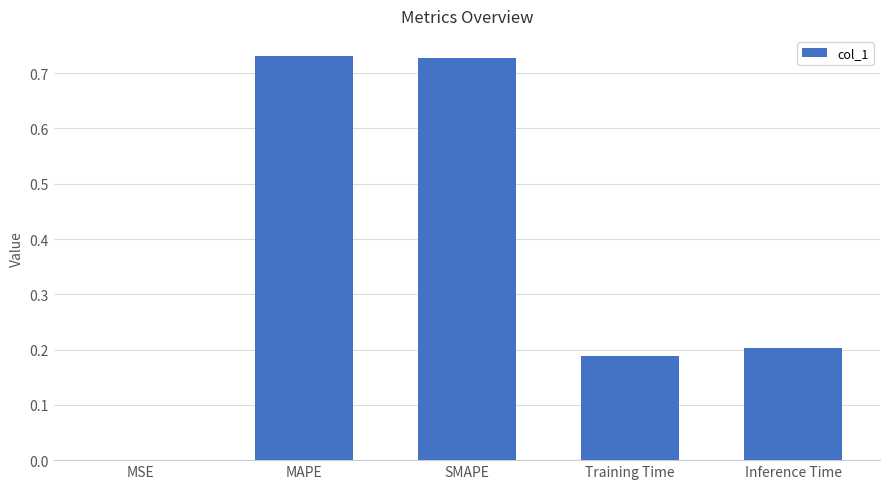

Which has a higher value, Training Time or MSE?

Training Time